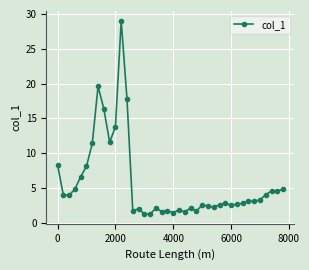

What is the value of the 27th point from the left?

2.4